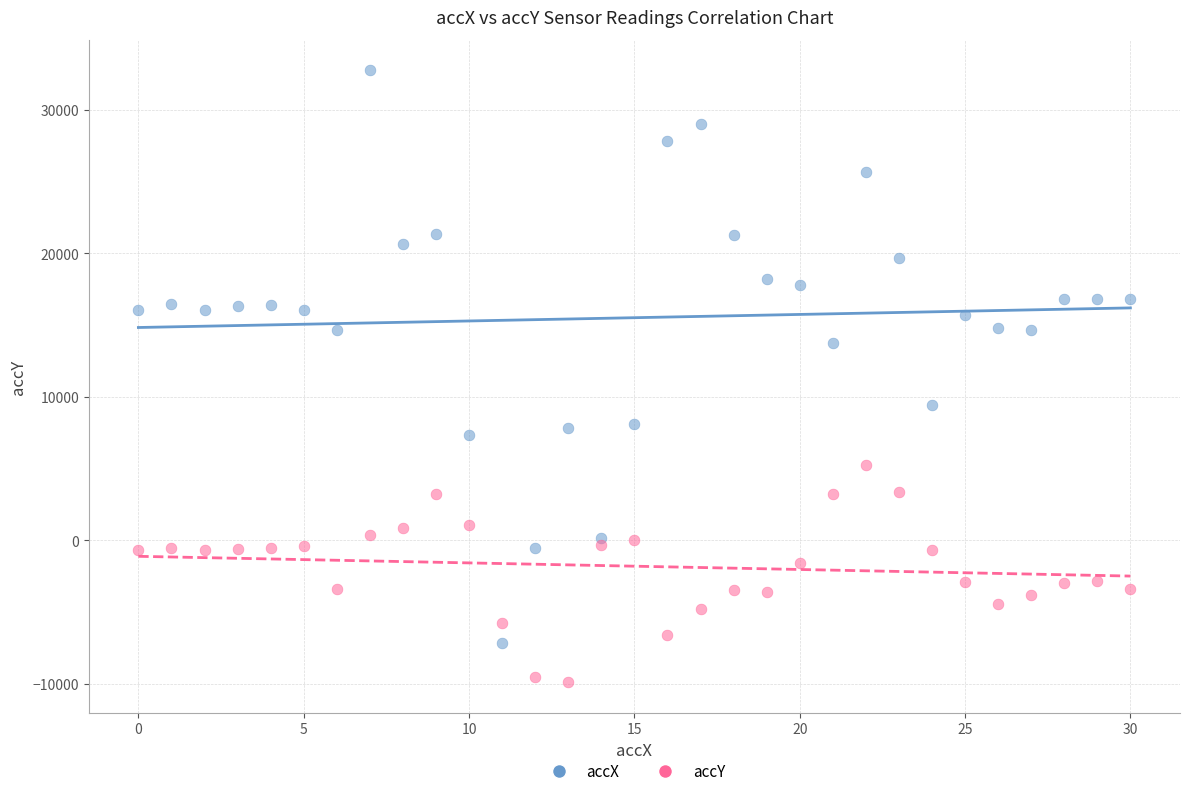

What are all the series names shown in the legend?

accX, accY